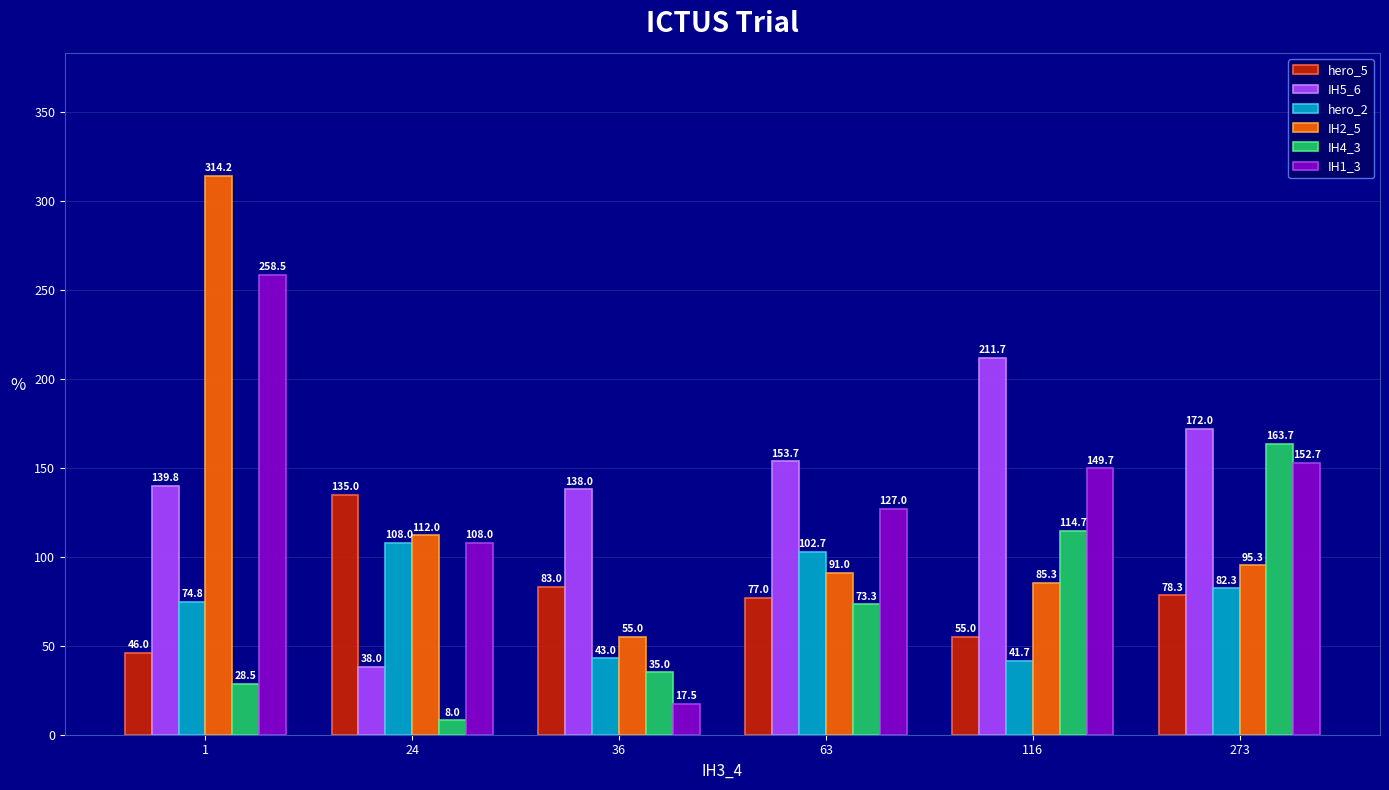

Reading left to right, extract all data points from this chart.

hero_5: 1=46.0	24=135.0	36=83.0	63=77.0	116=55.0	273=78.3
IH5_6: 1=139.8	24=38.0	36=138.0	63=153.7	116=211.7	273=172.0
hero_2: 1=74.8	24=108.0	36=43.0	63=102.7	116=41.7	273=82.3
IH2_5: 1=314.2	24=112.0	36=55.0	63=91.0	116=85.3	273=95.3
IH4_3: 1=28.5	24=8.0	36=35.0	63=73.3	116=114.7	273=163.7
IH1_3: 1=258.5	24=108.0	36=17.5	63=127.0	116=149.7	273=152.7